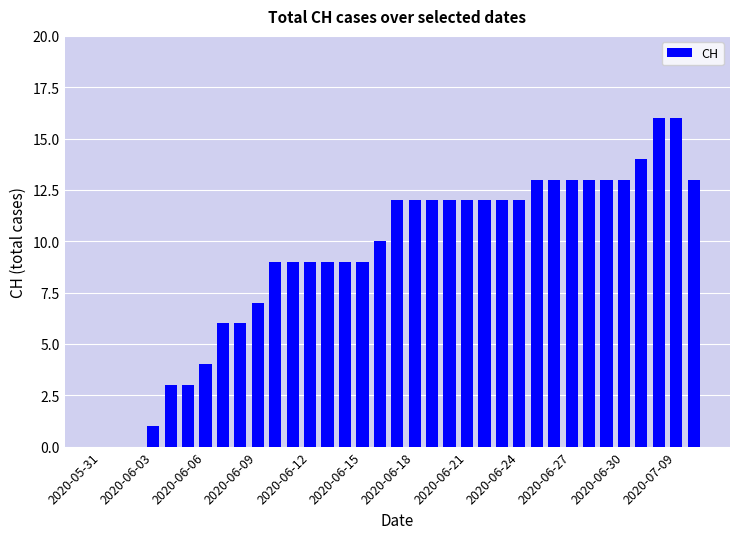

What is the average value?

9